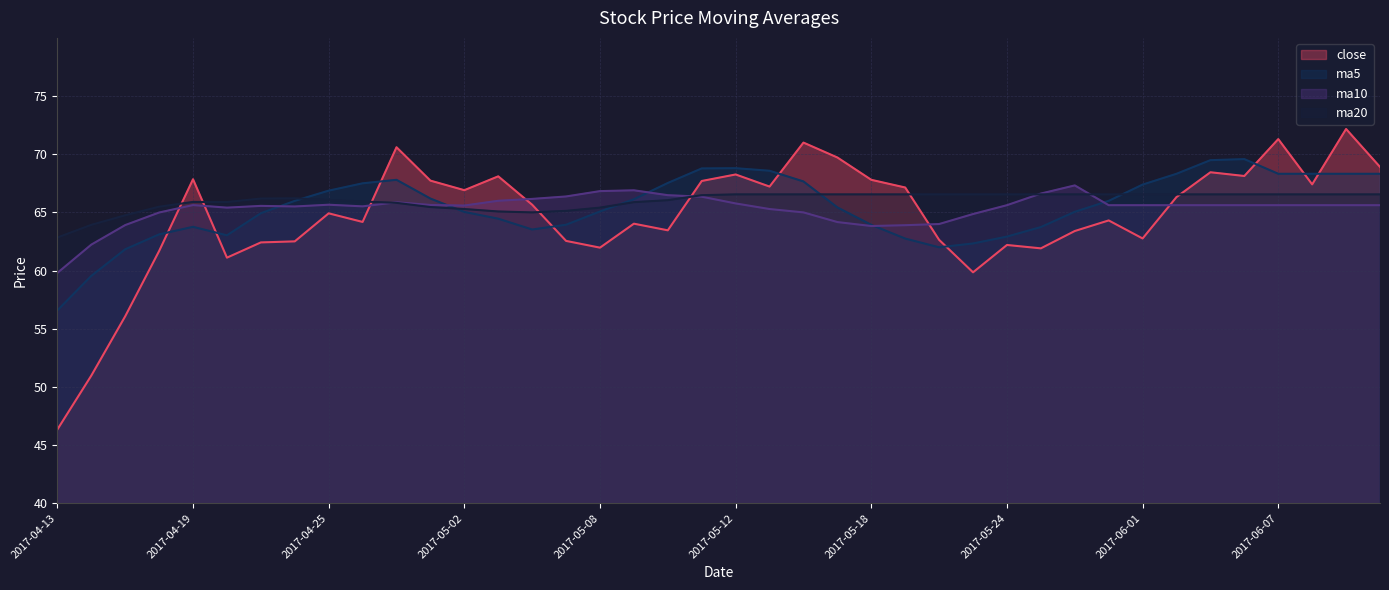

What is the lowest value of the close series?

46.3